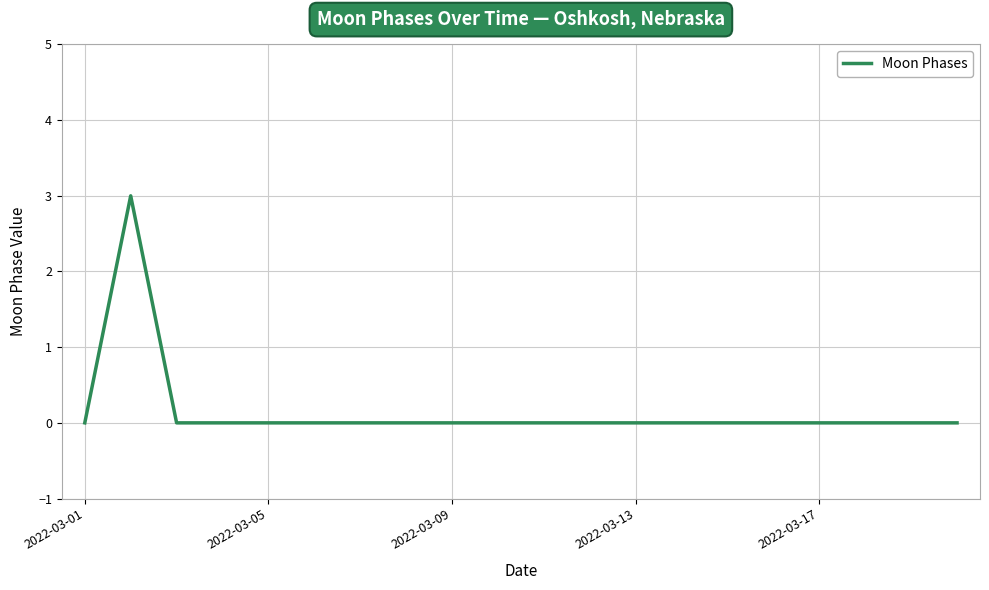

What is the difference between the maximum and minimum values?

3